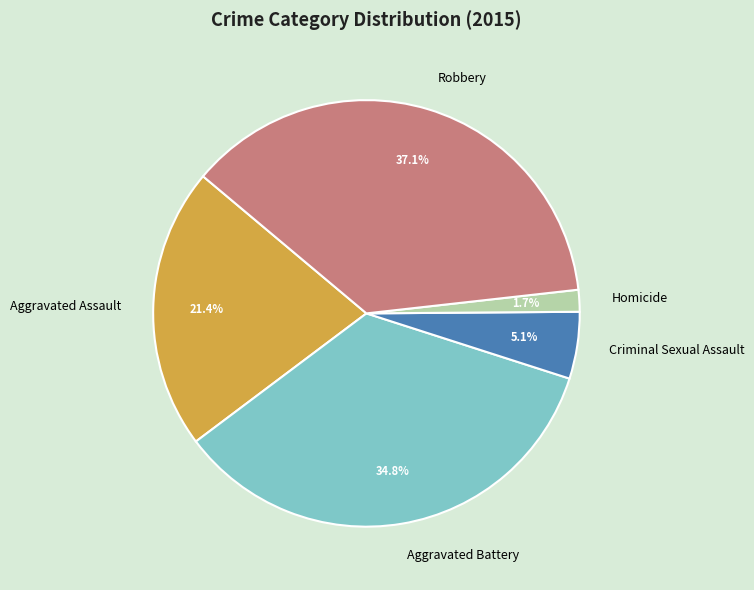

Which slice is the smallest?

Homicide